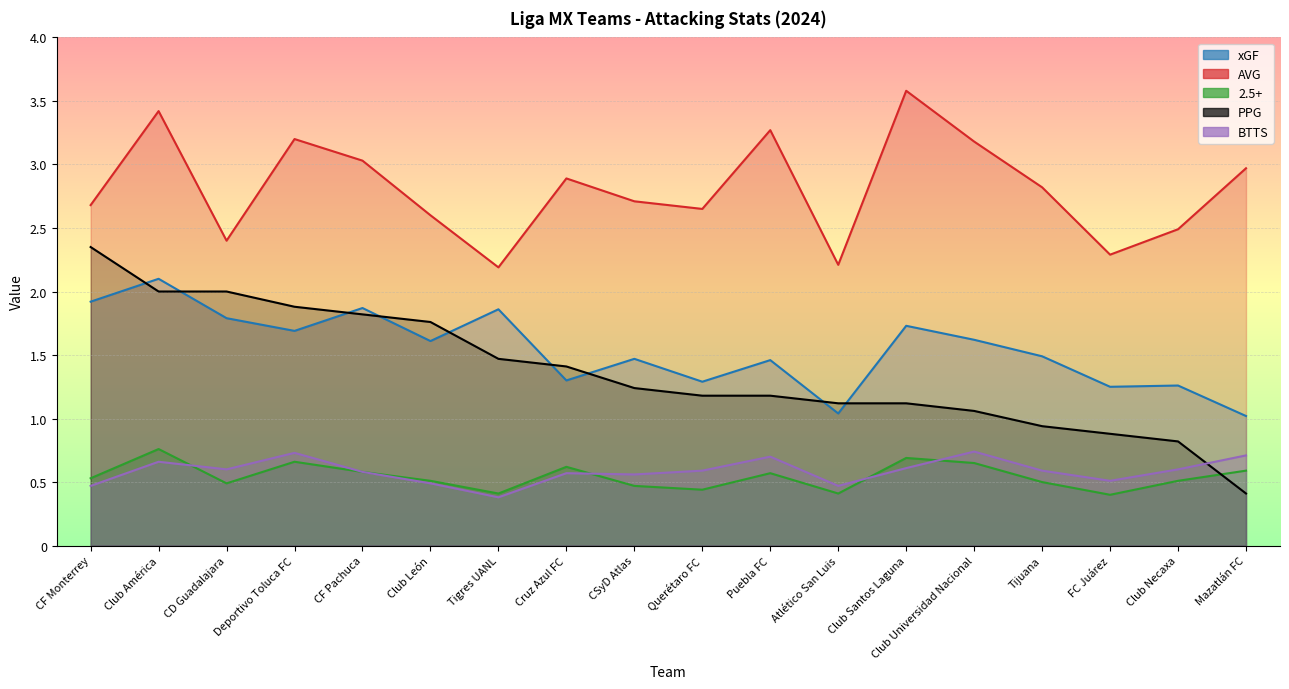

What is the label of the 15th point from the left?

Tijuana